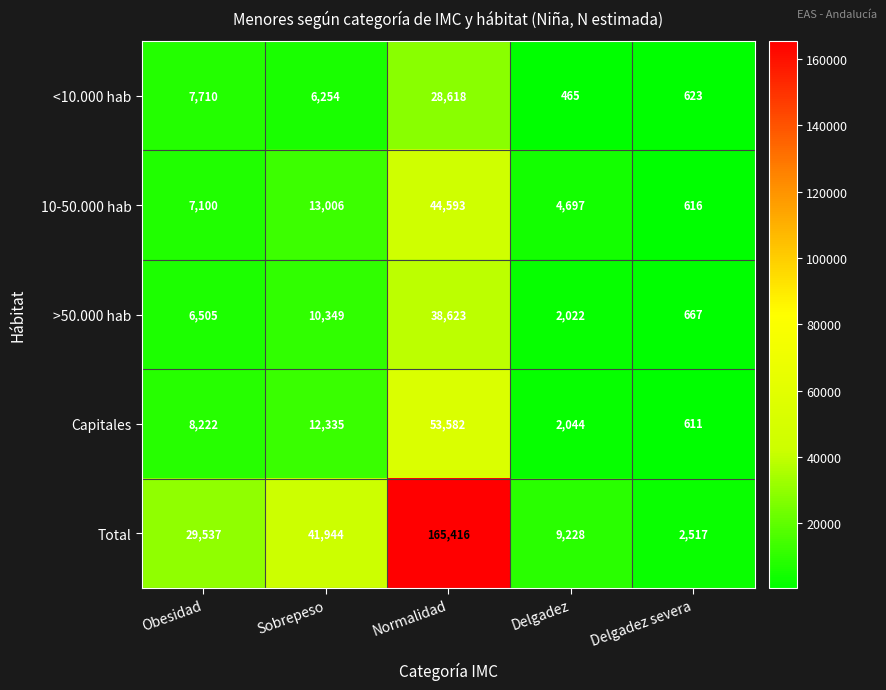

How many categories are shown in the chart?

5